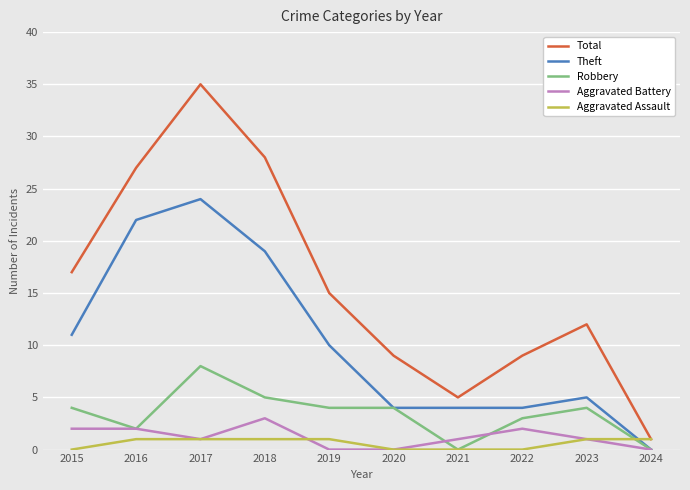

At 2015, list the series in order from largest to smallest.

Total, Theft, Robbery, Aggravated Battery, Aggravated Assault